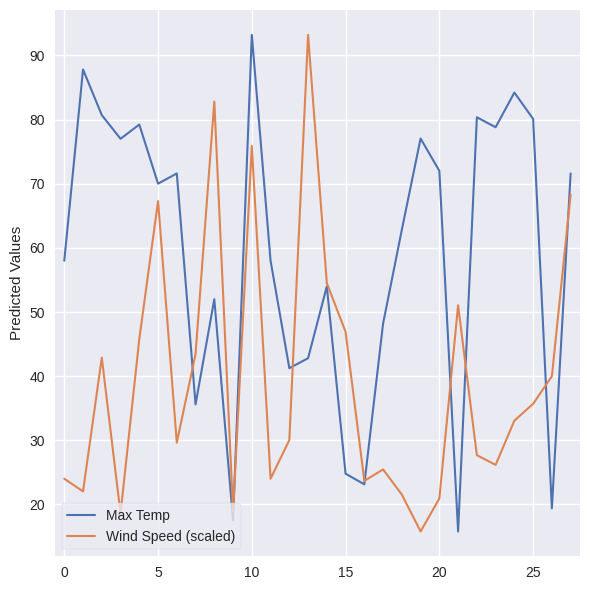

After their last crossing, which series has the higher values: Wind Speed (scaled) or Max Temp?

Max Temp